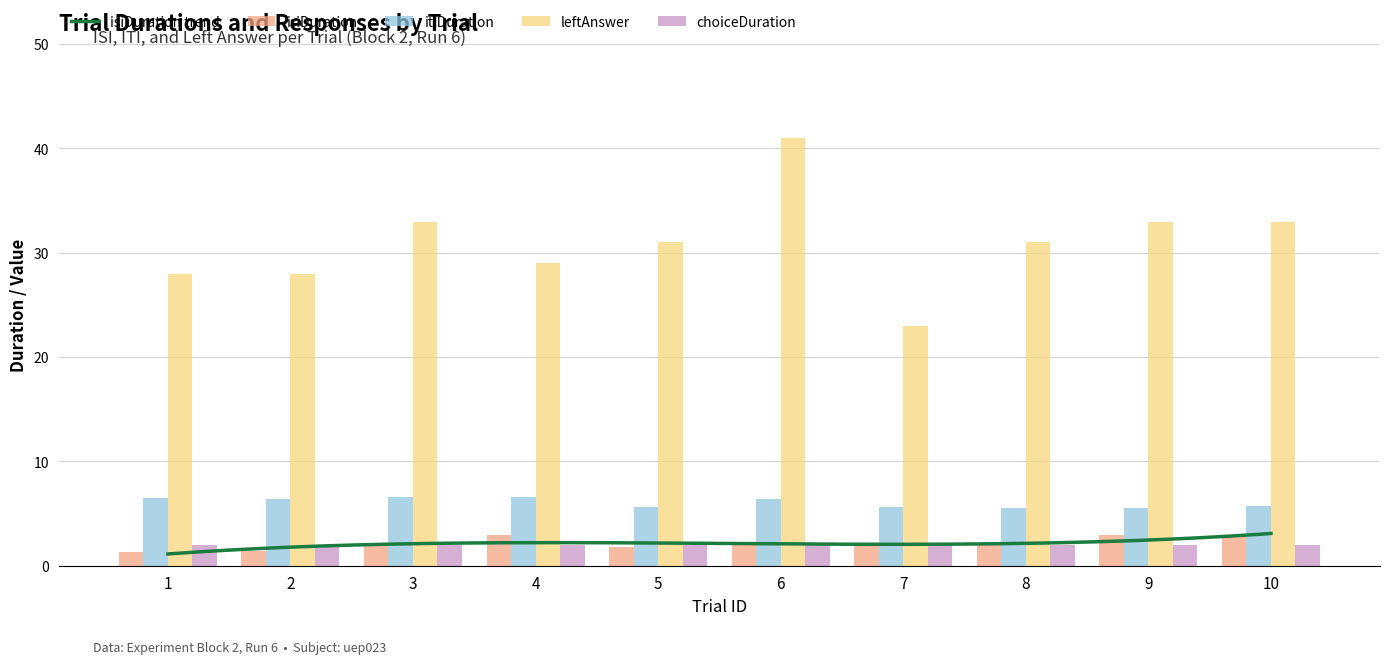

Are the bars horizontal?

No